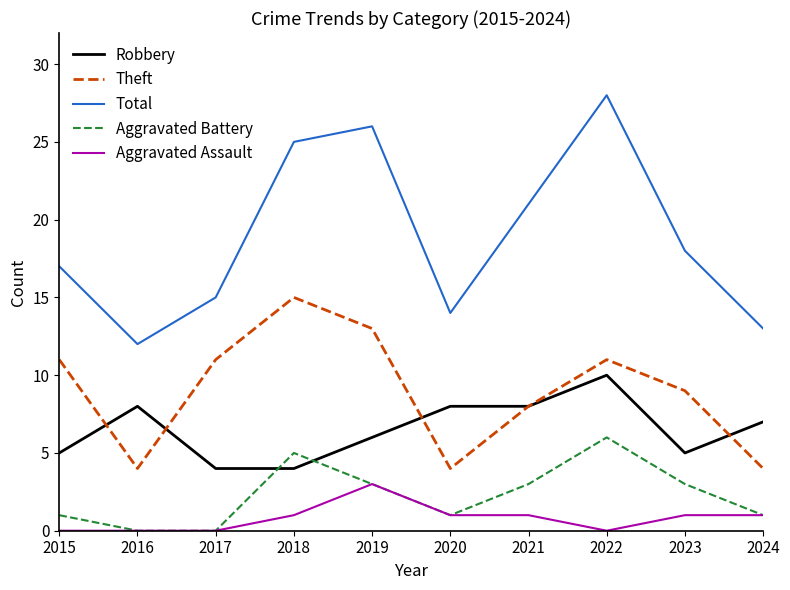

True or false: Total and Aggravated Assault cross at least once.

False